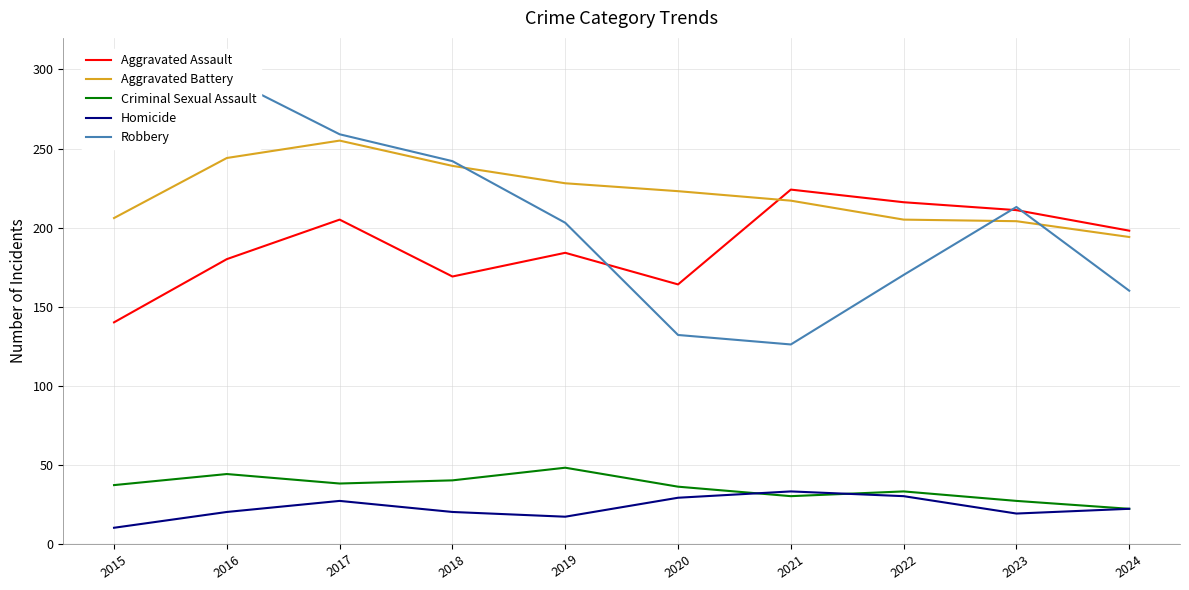

What value does the Criminal Sexual Assault series have at 2015, to the nearest 10?

40